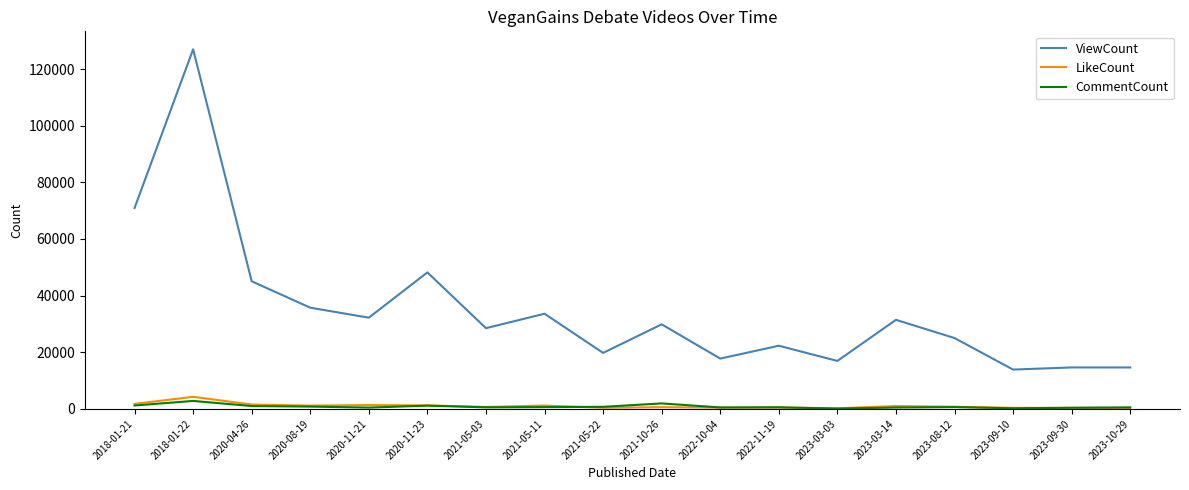

Which series has the widest spread of values?

ViewCount